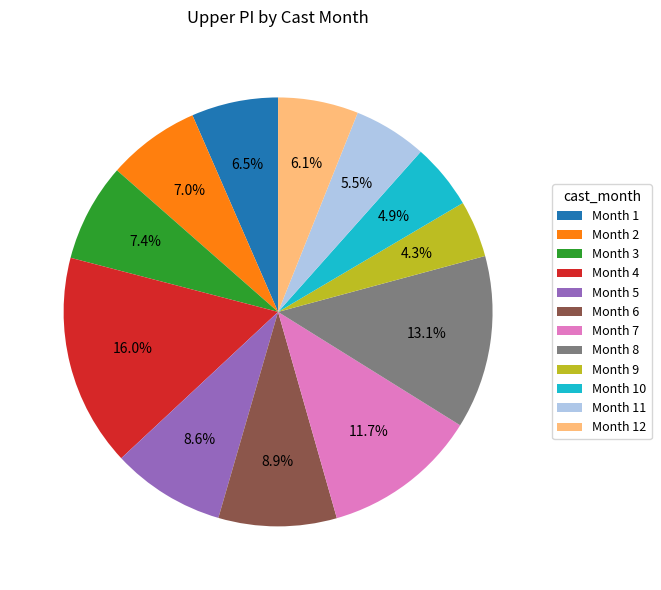

What is the largest slice in the pie chart?

Month 4